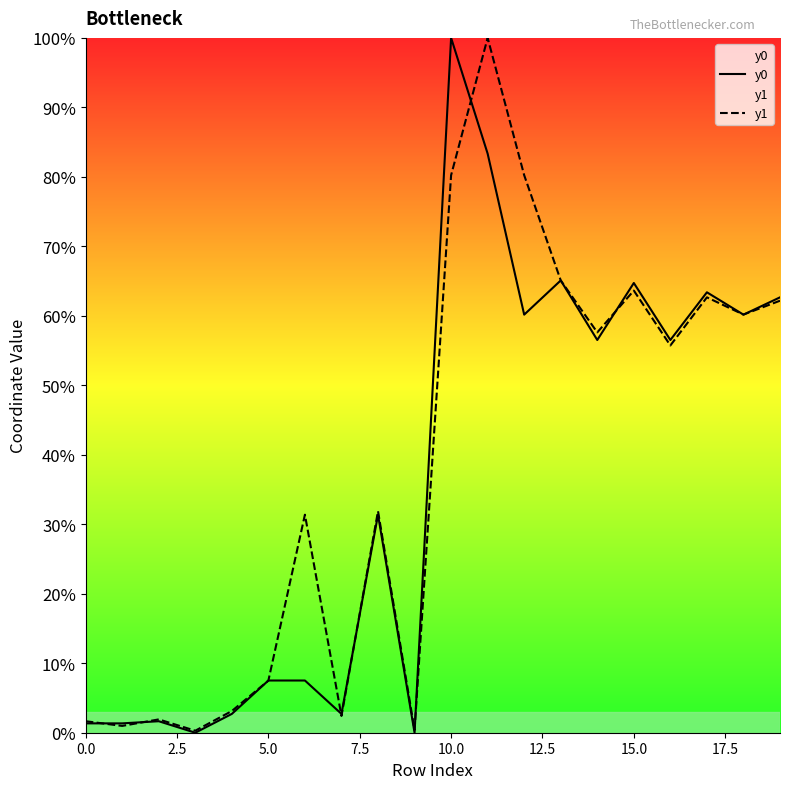

Does the chart display data point markers on the line(s)?

No